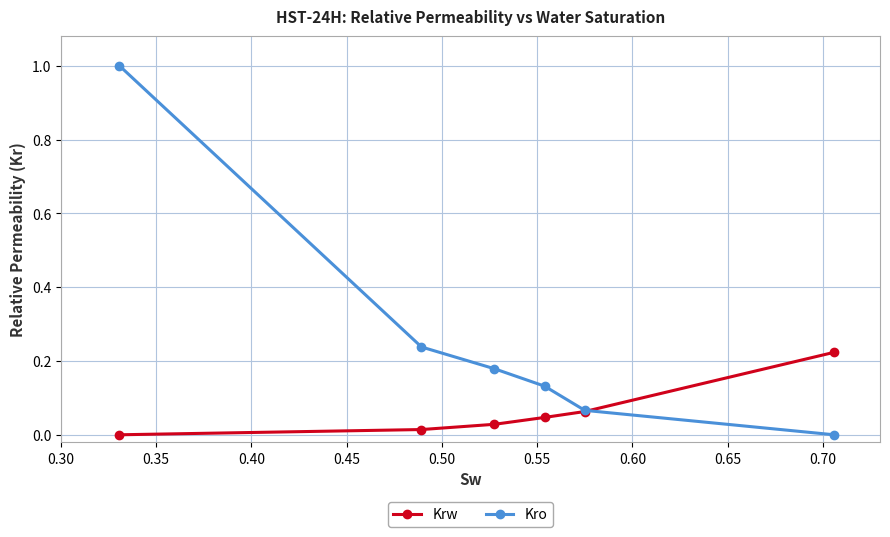

List the series in order of their peak value, lowest first.

Krw, Kro